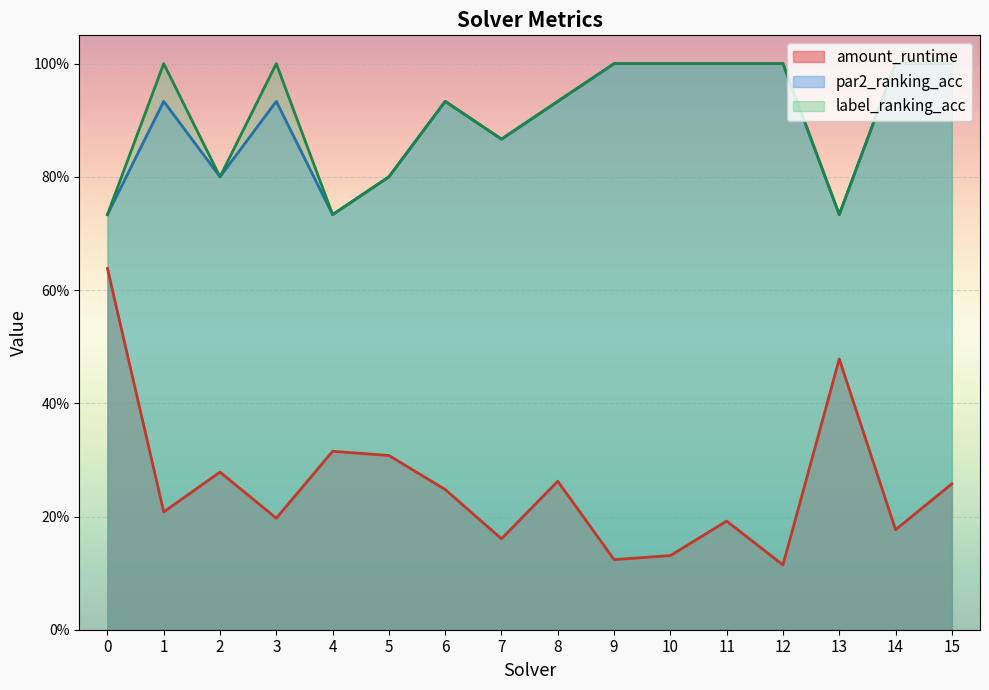

True or false: label_ranking_acc and amount_runtime cross at least once.

False